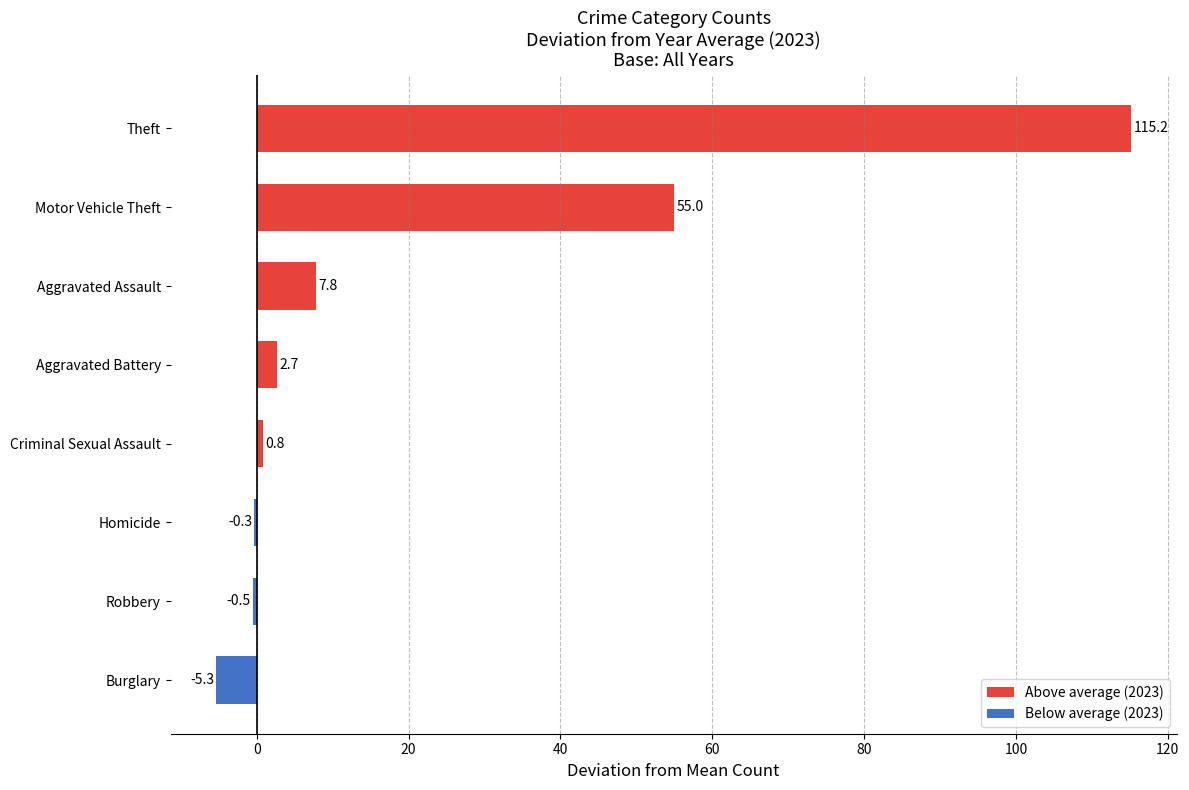

What is the greatest value displayed?

115.2